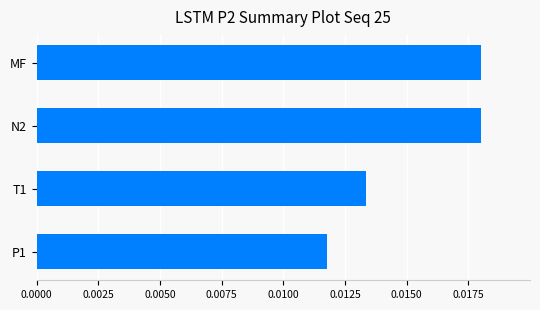

Does the chart contain any negative values?

No